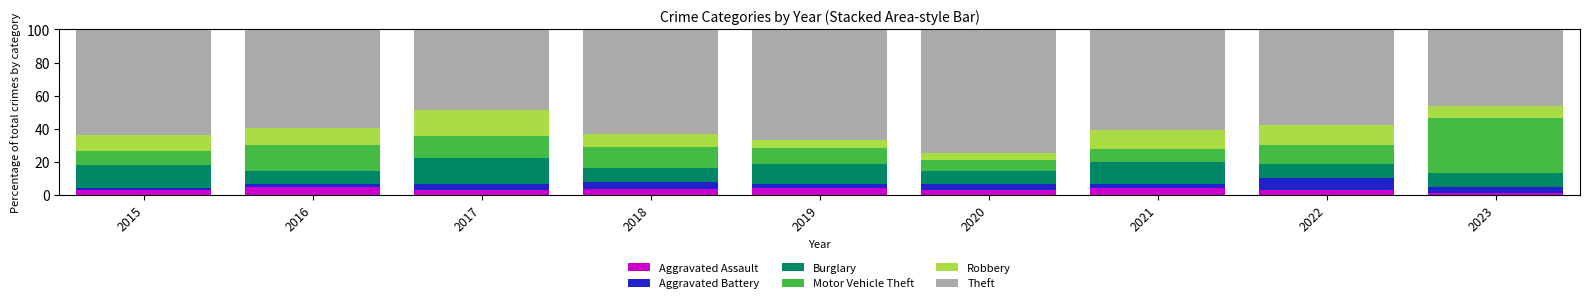

What is the sum of all Aggravated Assault values?

30.5